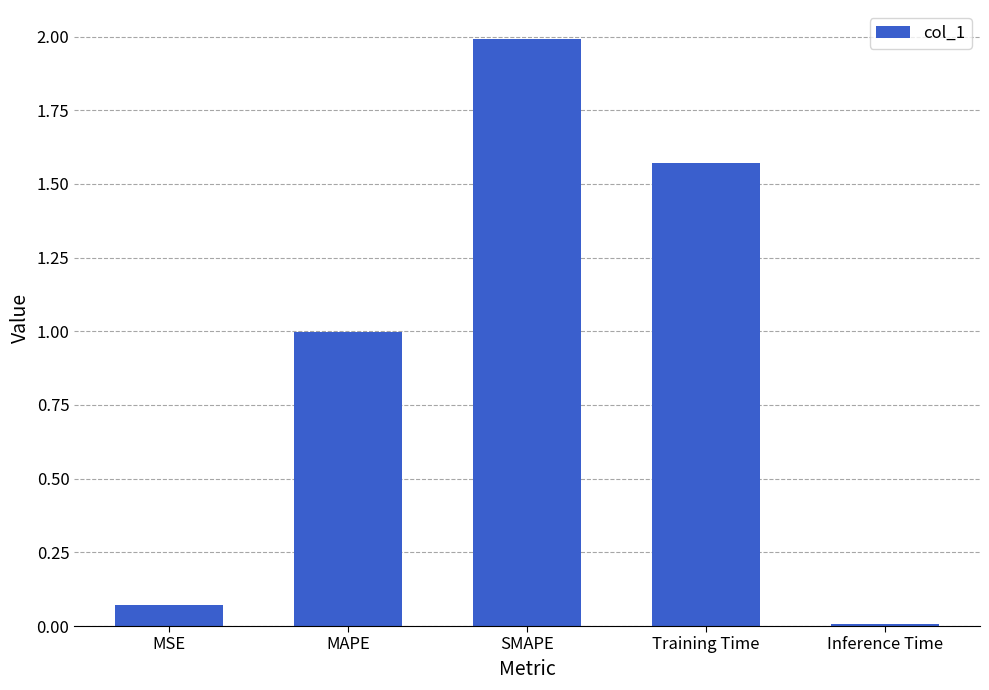

At which label is the value closest to 0?

Inference Time